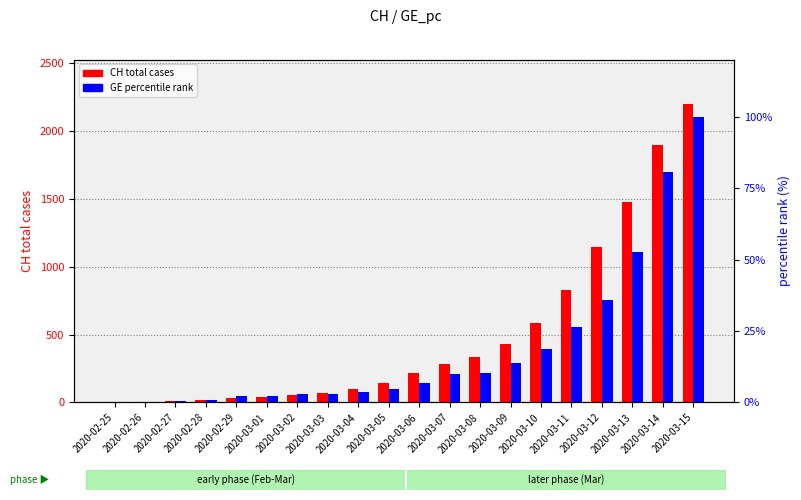

What is the total value across all series at 2020-03-15?

2297.0